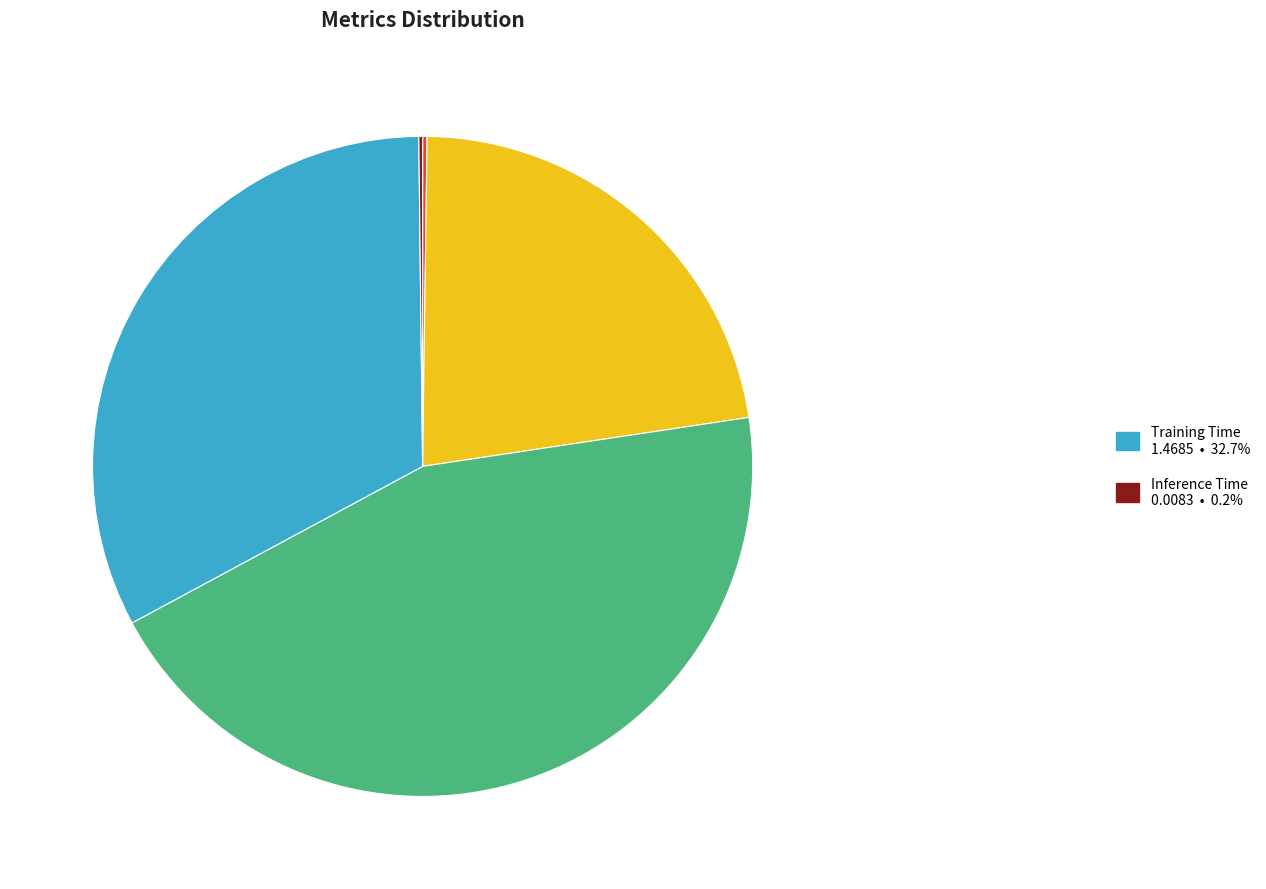

Is there a majority slice in this chart?

No